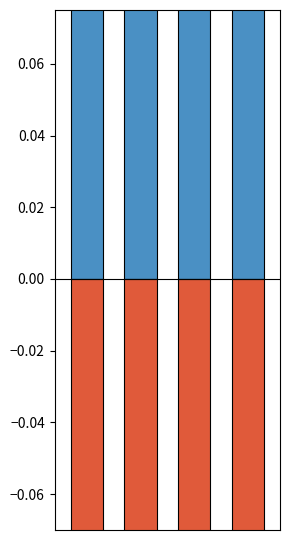

List the series in order of their peak value, highest first.

positive, negative